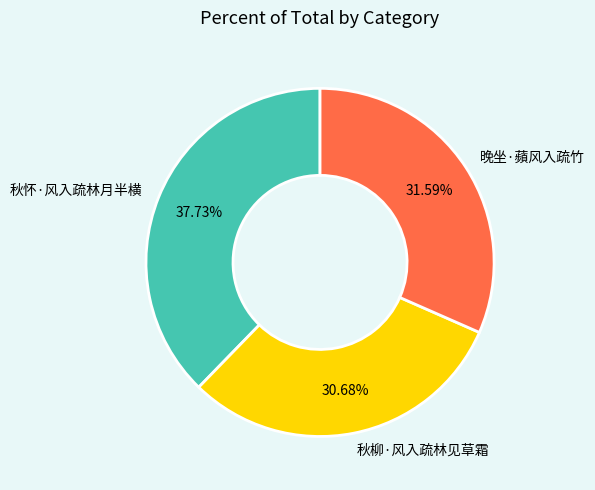

Which slice is the smallest?

秋柳·风入疏林见草霜